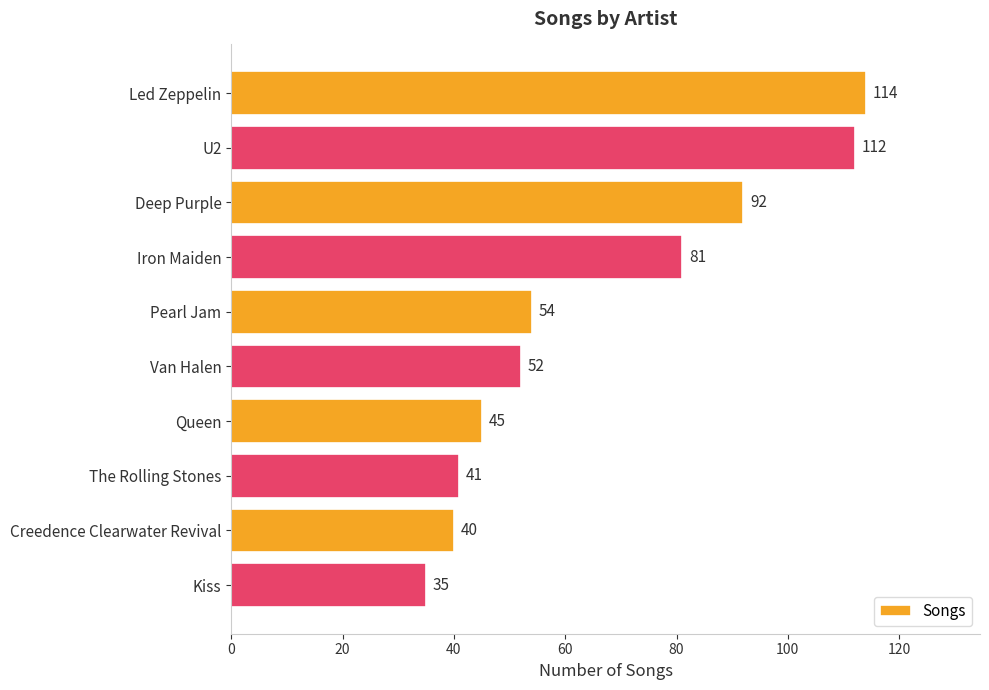

Count the number of data series in this chart.

1